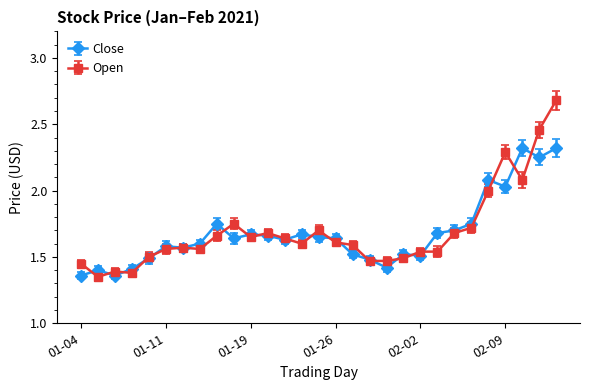

At how many categories does at least one series exceed 2?

5